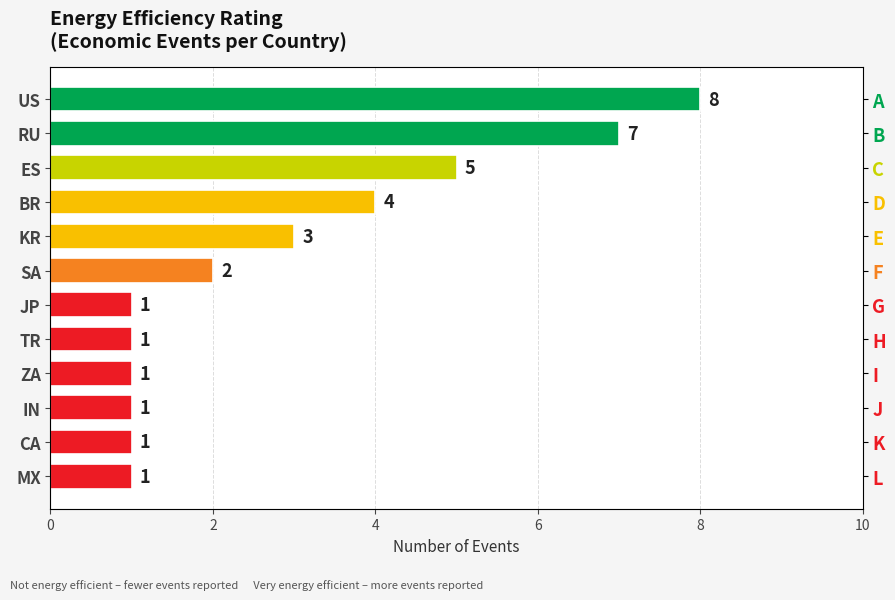

Reading left to right, extract all data points from this chart.

8	7	5	4	3	2	1	1	1	1	1	1